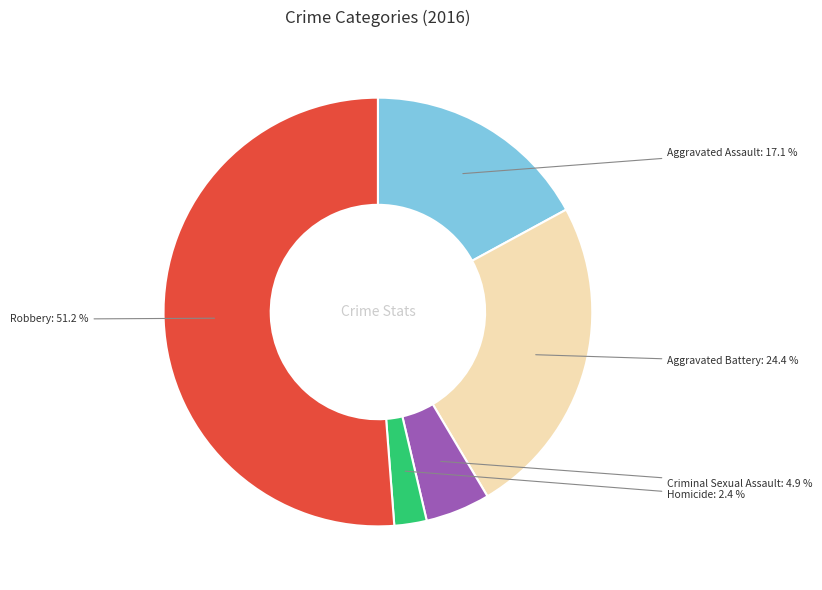

Is there any slice that represents more than half of the pie?

Yes